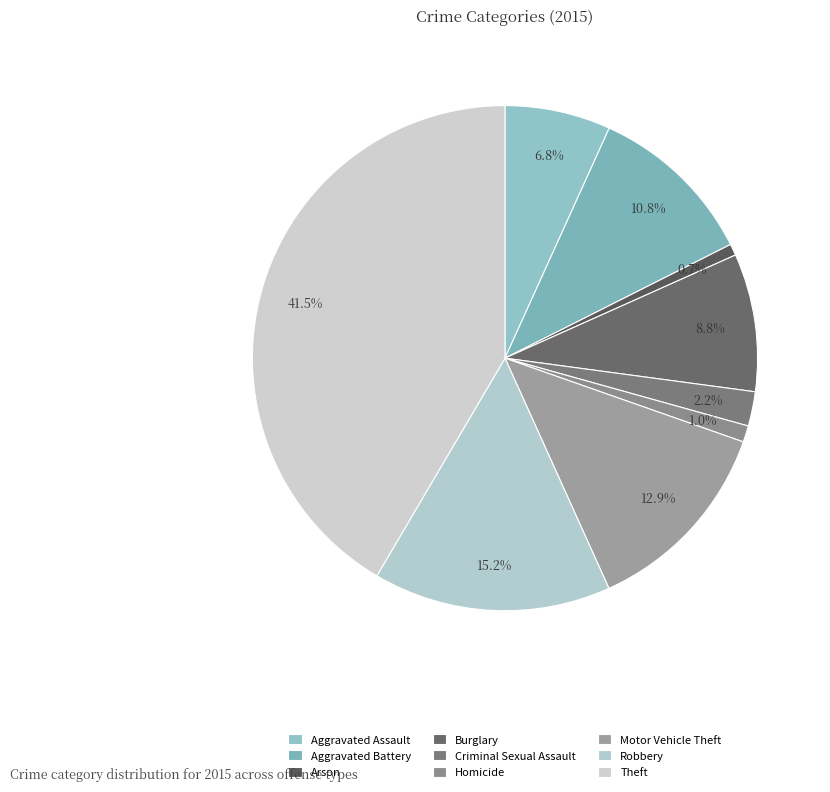

To the nearest percent, what is the difference between the largest and smallest slice percentages?

41%